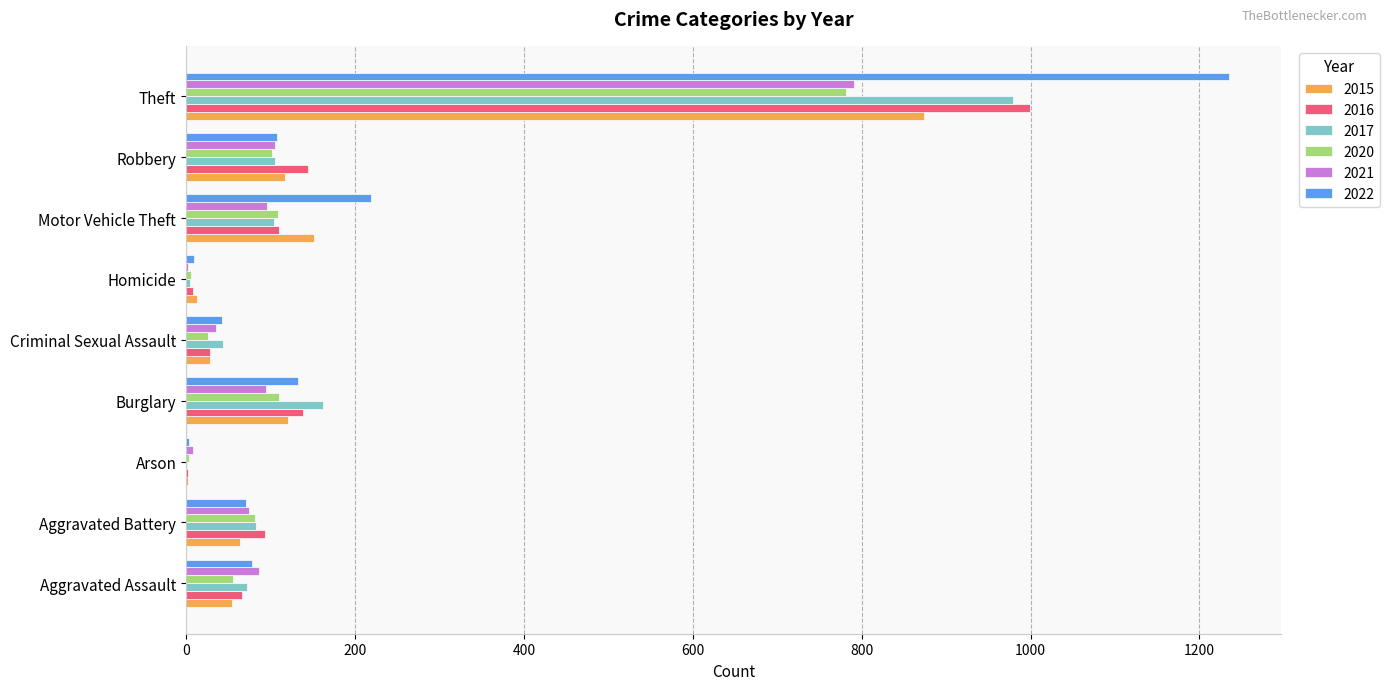

True or false: 2021 has a value of 86 at Aggravated Assault.

True